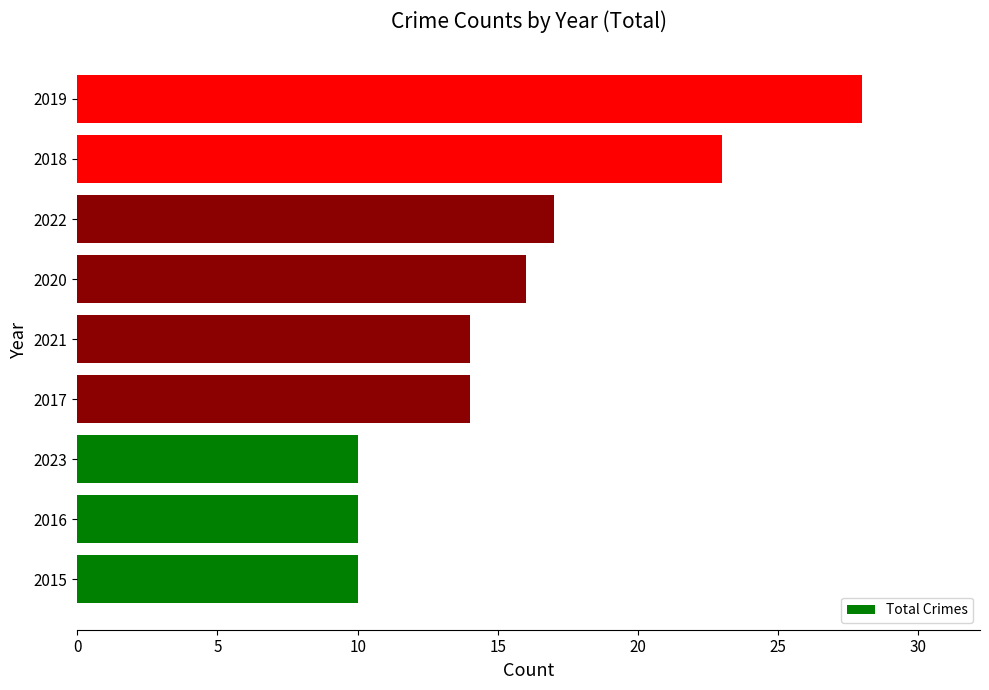

What is the change in value from 2015 to 2020?

+6